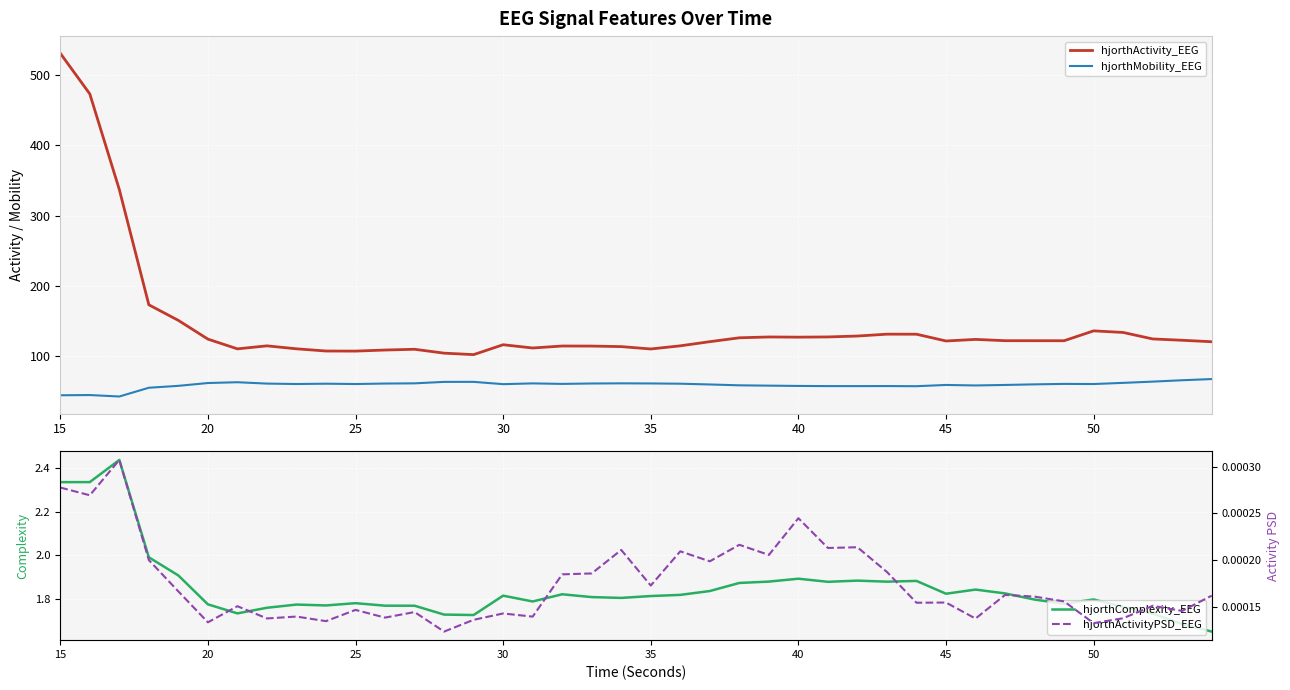

What are all the series names shown in the legend?

hjorthActivity_EEG, hjorthMobility_EEG, hjorthComplexity_EEG, hjorthActivityPSD_EEG